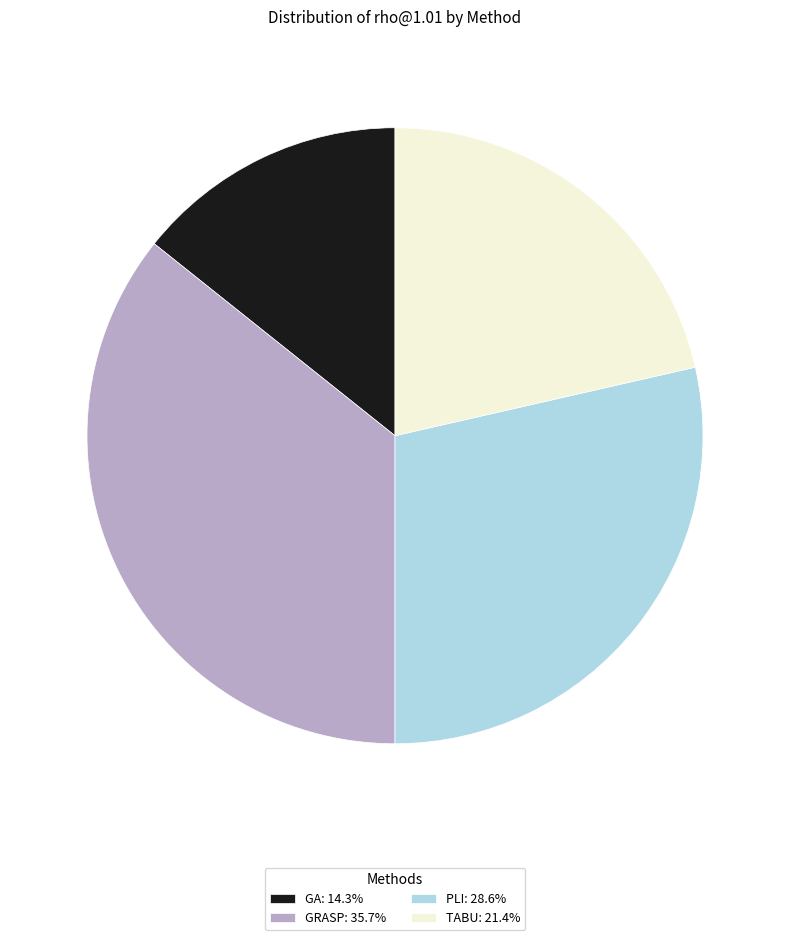

Is there a majority slice in this chart?

No